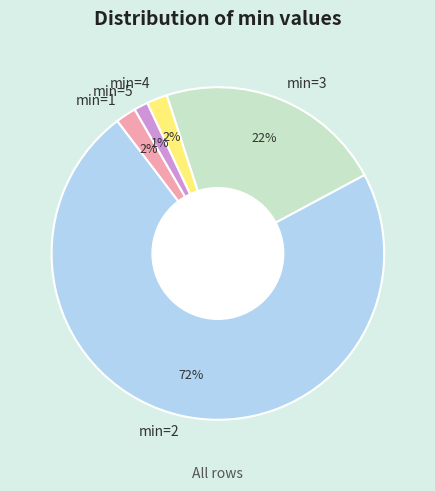

Do min=1 and min=2 together represent more than half of the pie?

Yes